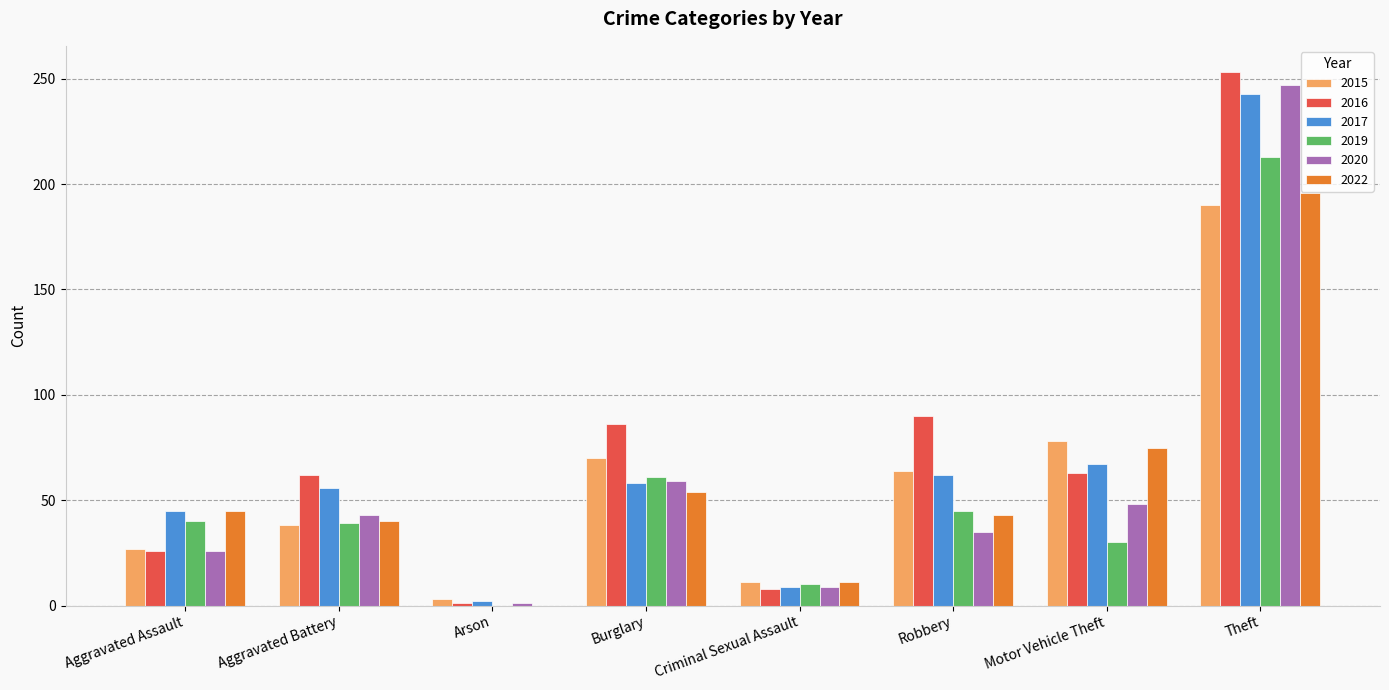

Is the value of 2020 at Arson greater than the value of 2016 at Theft?

No